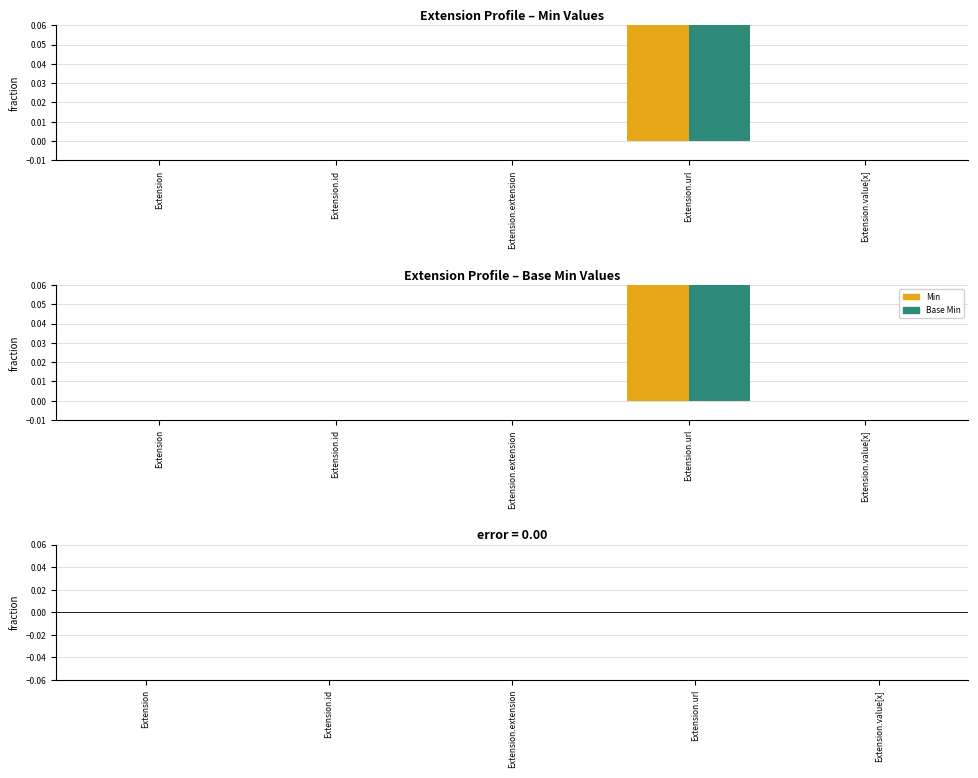

What is the label of the 1st bar from the right?

Extension.value[x]